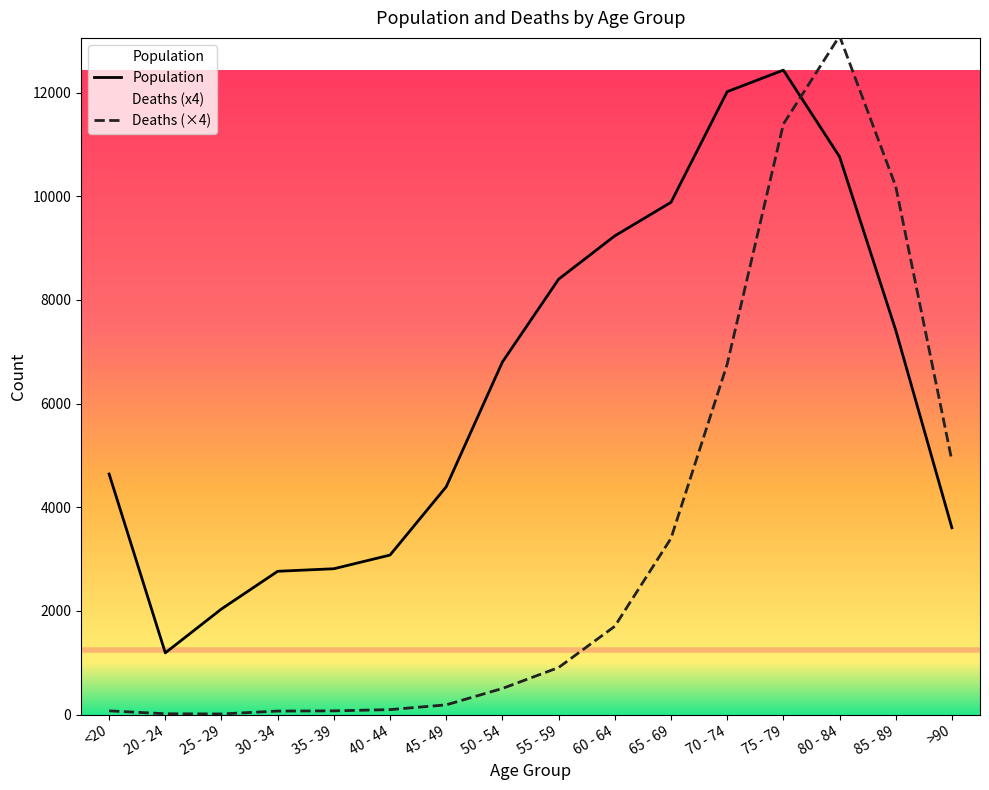

What is the difference between the Population values at 75 - 79 and 50 - 54?

5631